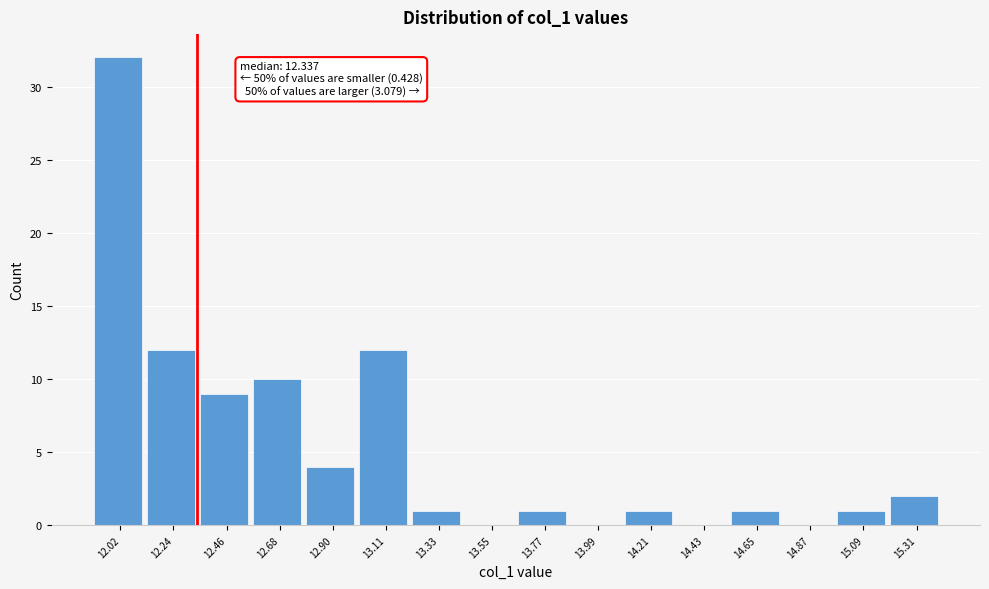

Which range on the x-axis has the tallest bar?

11.90 to 12.15